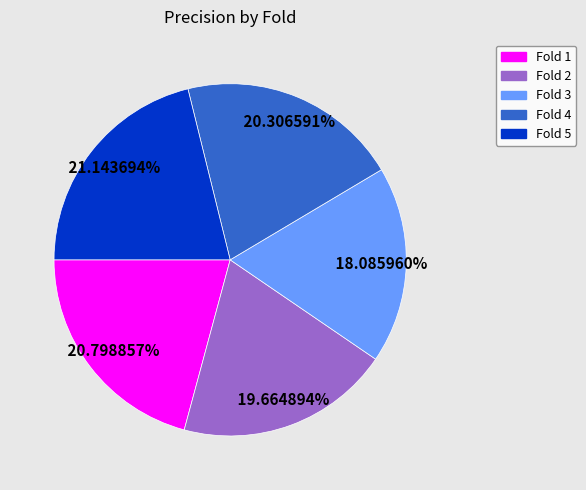

Combined, what portion of the pie is Fold 2 and Fold 5?

40.8%